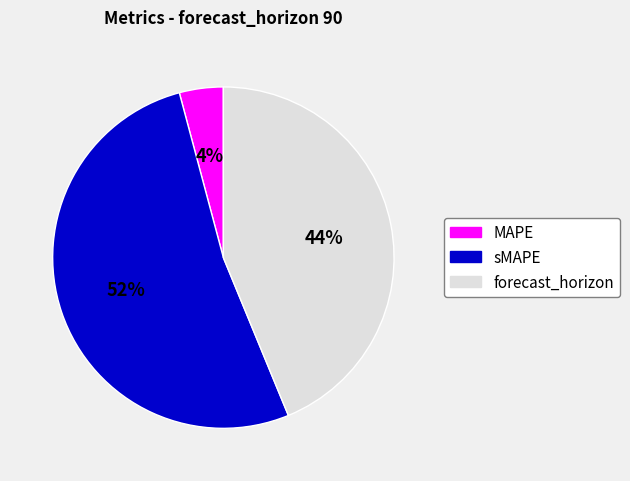

What percentage is the MAPE slice, to the nearest percent?

4%